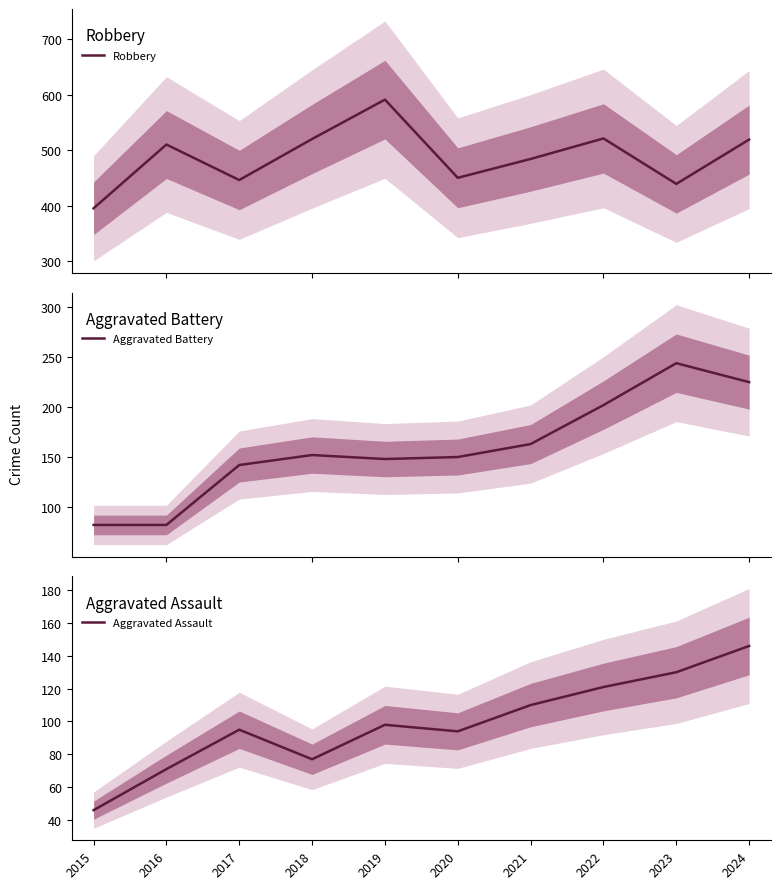

True or false: Aggravated Battery and Robbery cross at least once.

False